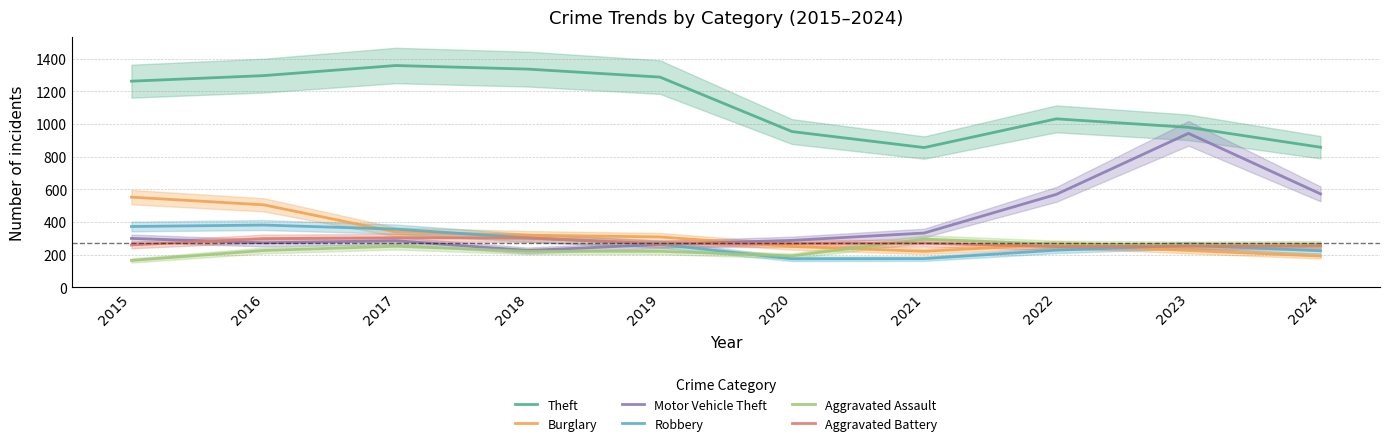

Which has a higher value, 2017 or 2021?

2017